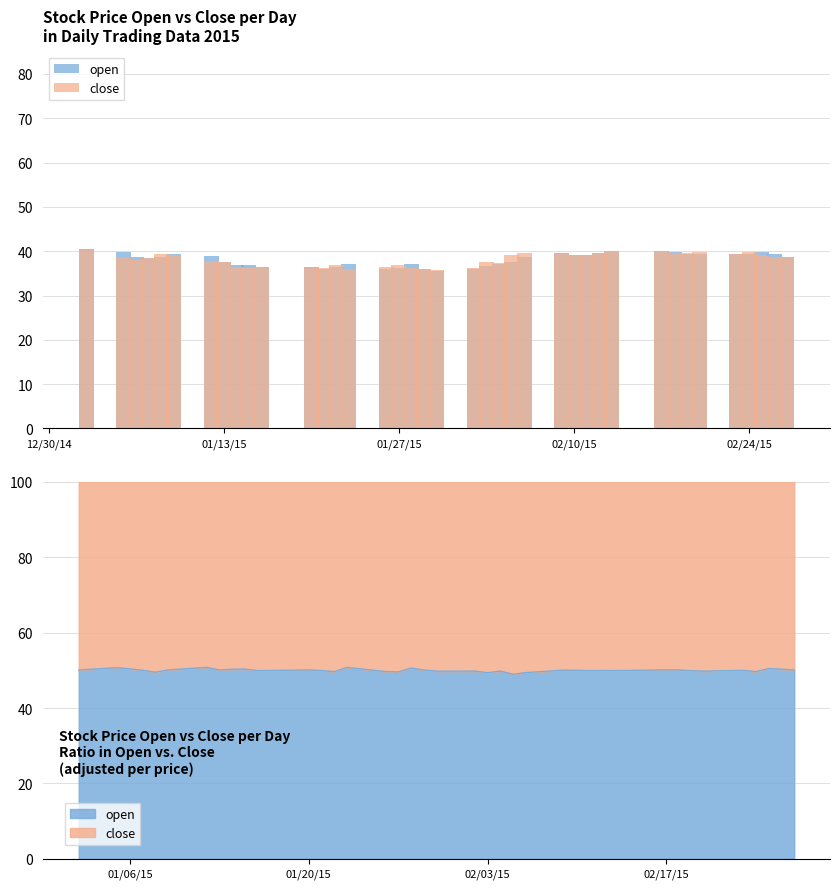

What is the average value of the open series?

38.1